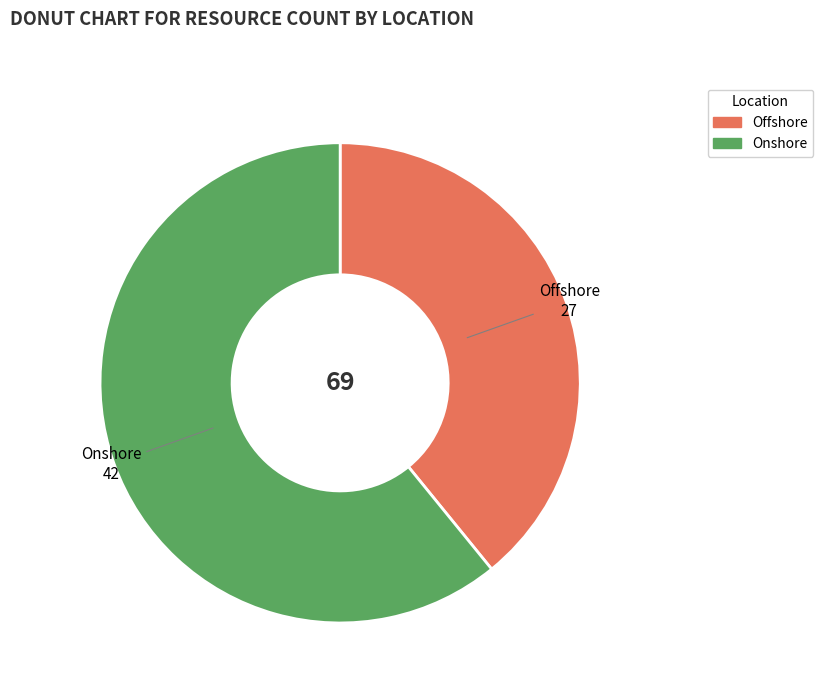

Count the number of slices in the pie.

2